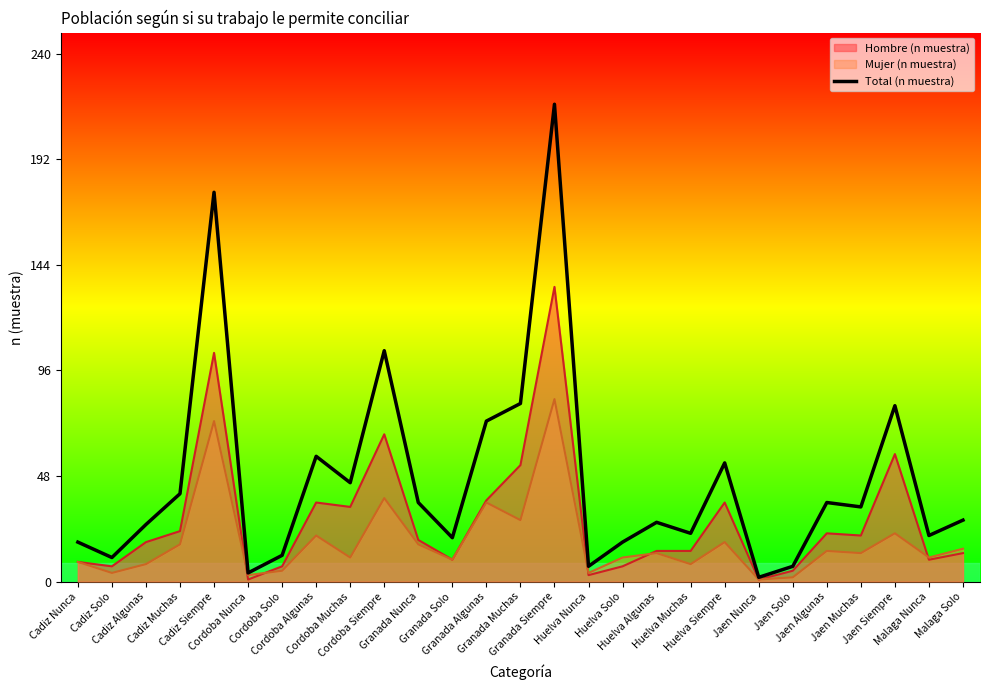

List the labels in order of value, smallest first.

Jaen Nunca, Cordoba Nunca, Huelva Nunca, Jaen Solo, Cadiz Solo, Cordoba Solo, Cadiz Nunca, Huelva Solo, Granada Solo, Malaga Nunca, Huelva Muchas, Cadiz Algunas, Huelva Algunas, Malaga Solo, Jaen Muchas, Granada Nunca, Jaen Algunas, Cadiz Muchas, Cordoba Muchas, Huelva Siempre, Cordoba Algunas, Granada Algunas, Jaen Siempre, Granada Muchas, Cordoba Siempre, Cadiz Siempre, Granada Siempre